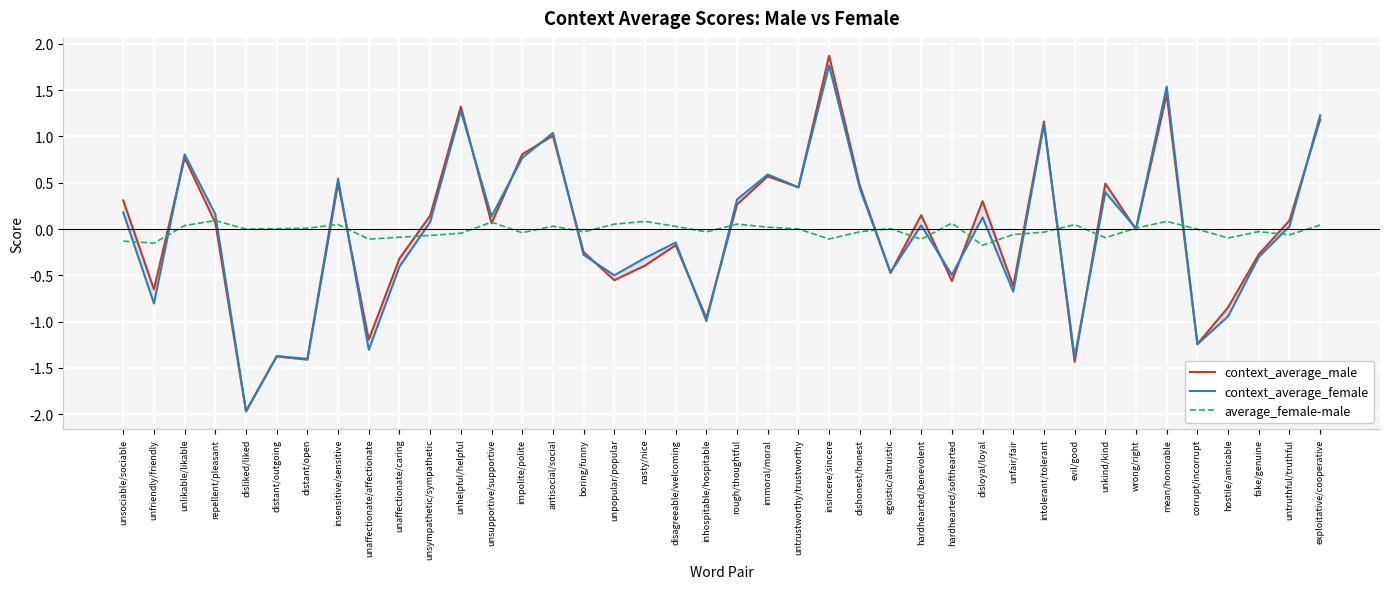

The value of context_average_male at unsociable/sociable is 0.1. True or false?

False